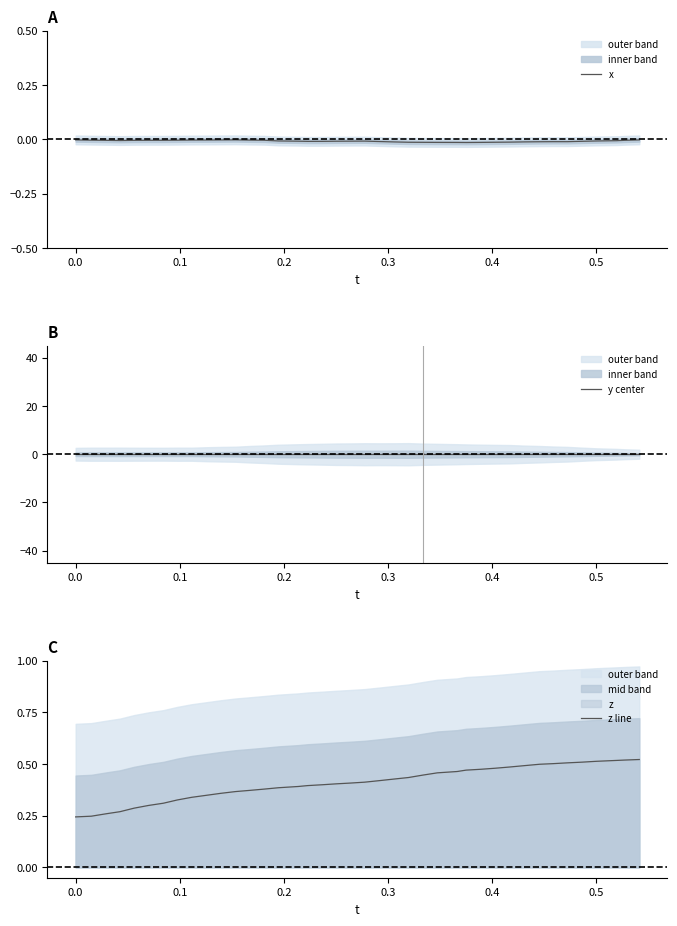

What are all the series names shown in the legend?

x, y center, z line